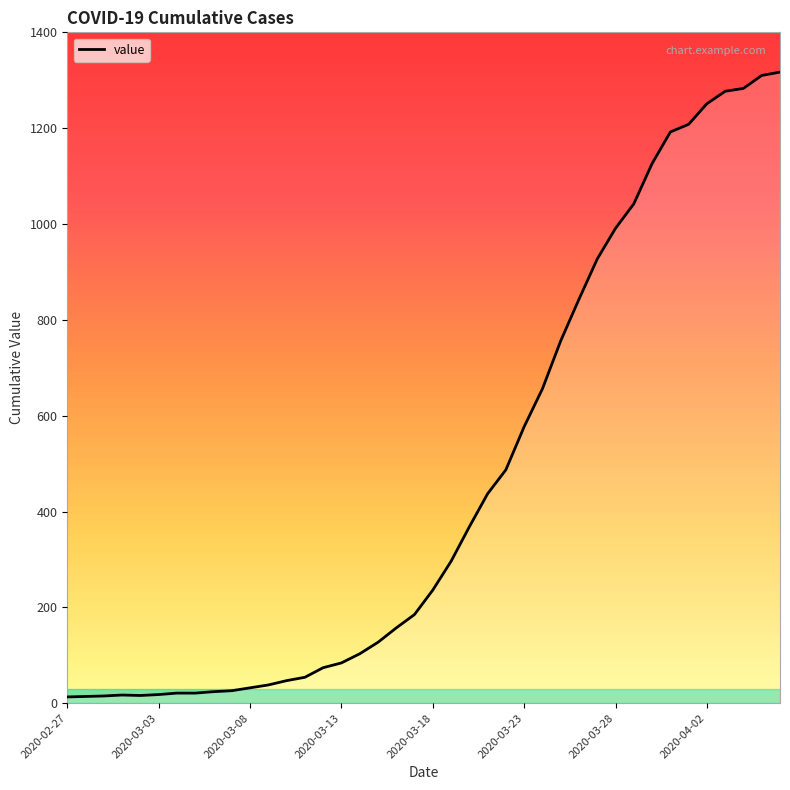

What is the difference between the maximum and minimum values?

1304